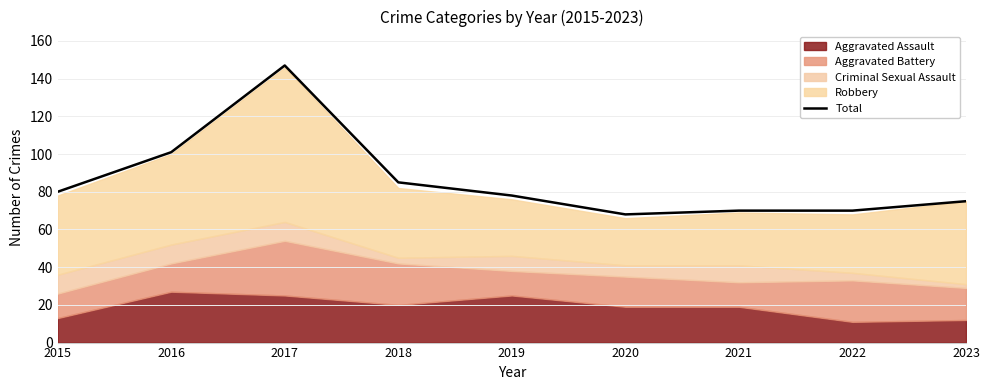

At which category does the chart reach its peak across all series?

2017